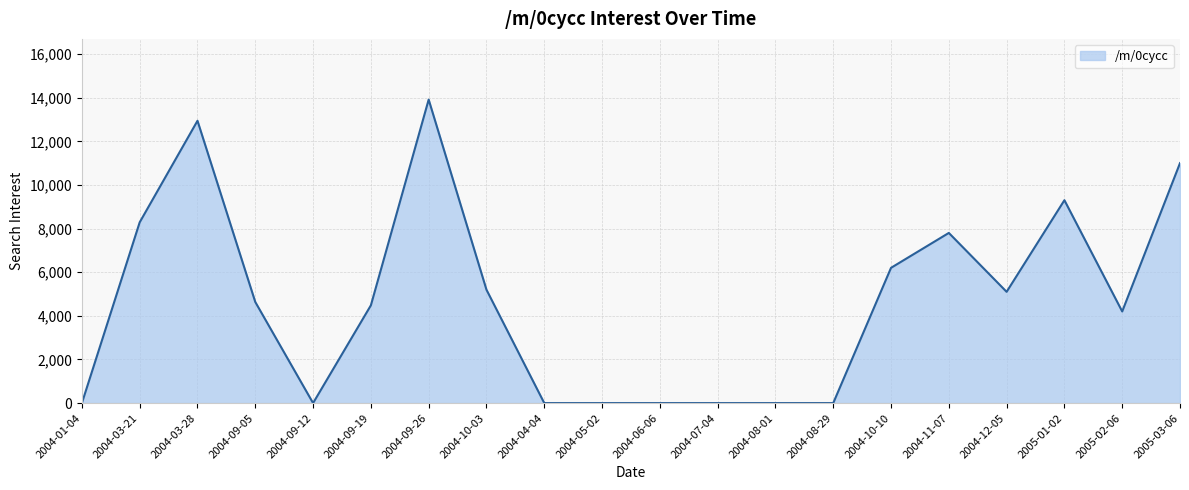

What is the sum of all values?

93053.7